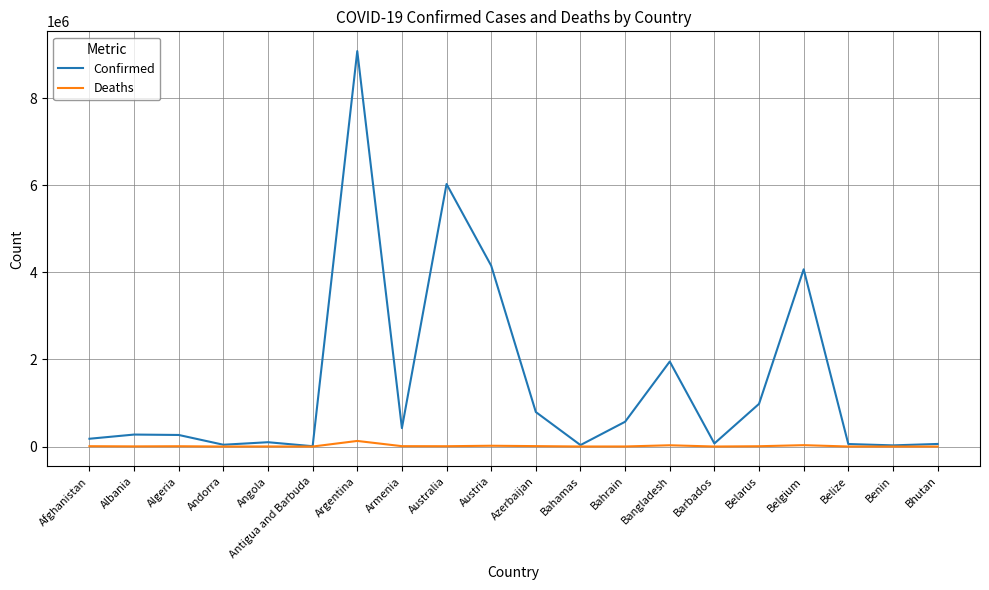

Which series changed the most between Andorra and Belgium?

Confirmed